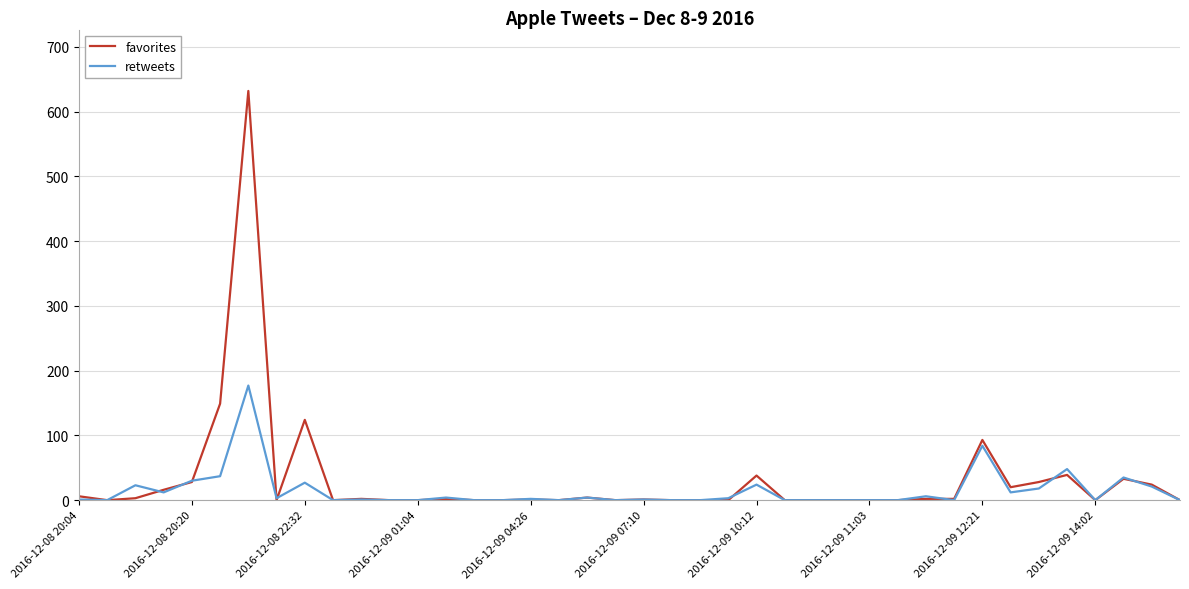

At how many categories does at least one series exceed 348?

1